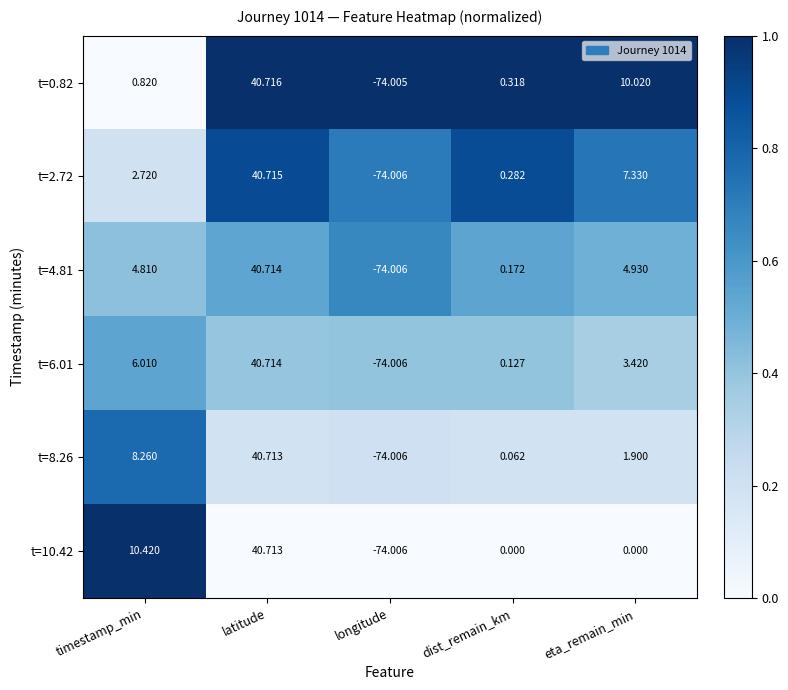

Rank the categories by t=0.82 value from highest to lowest.

latitude, eta_remain_min, timestamp_min, dist_remain_km, longitude